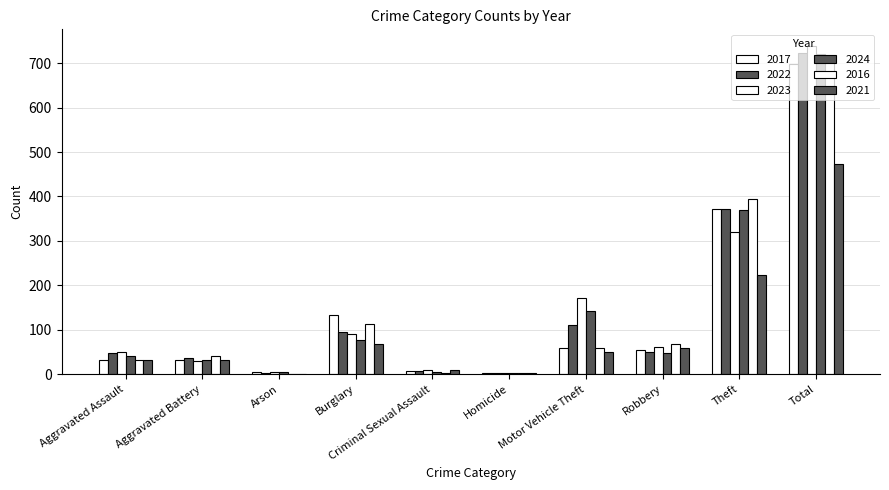

Is it true that 2016 equals 2 at Homicide?

True